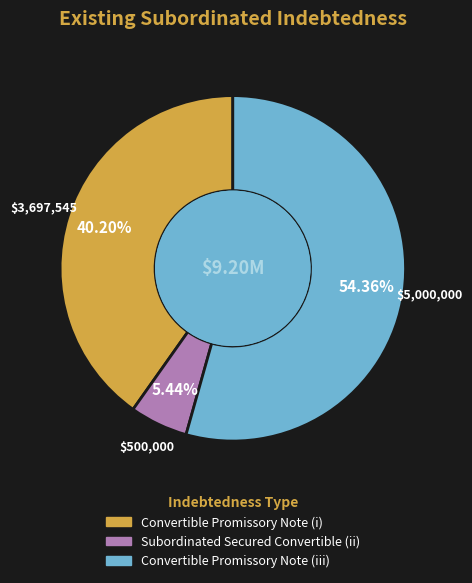

To the nearest percent, what is the difference between the largest and smallest slice percentages?

49%